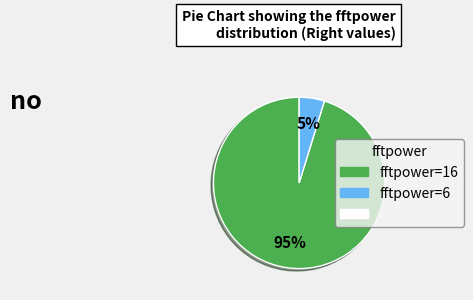

To the nearest percent, what is the difference between the largest and smallest slice percentages?

90%